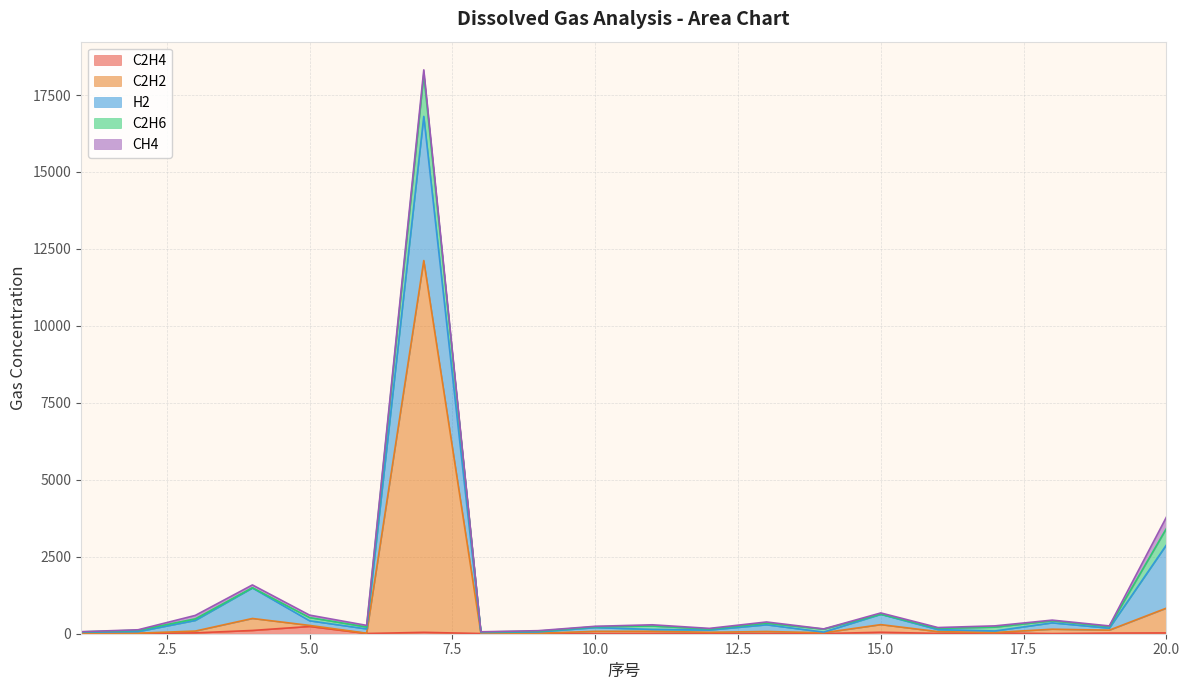

True or false: H2 has a value of 22.4 at 17.

False